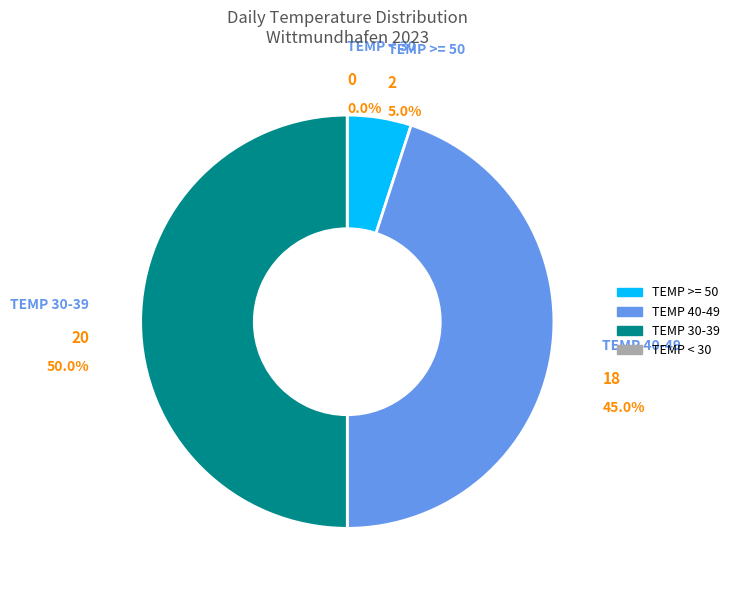

The TEMP < 30 slice represents 1% of the pie. True or false?

False